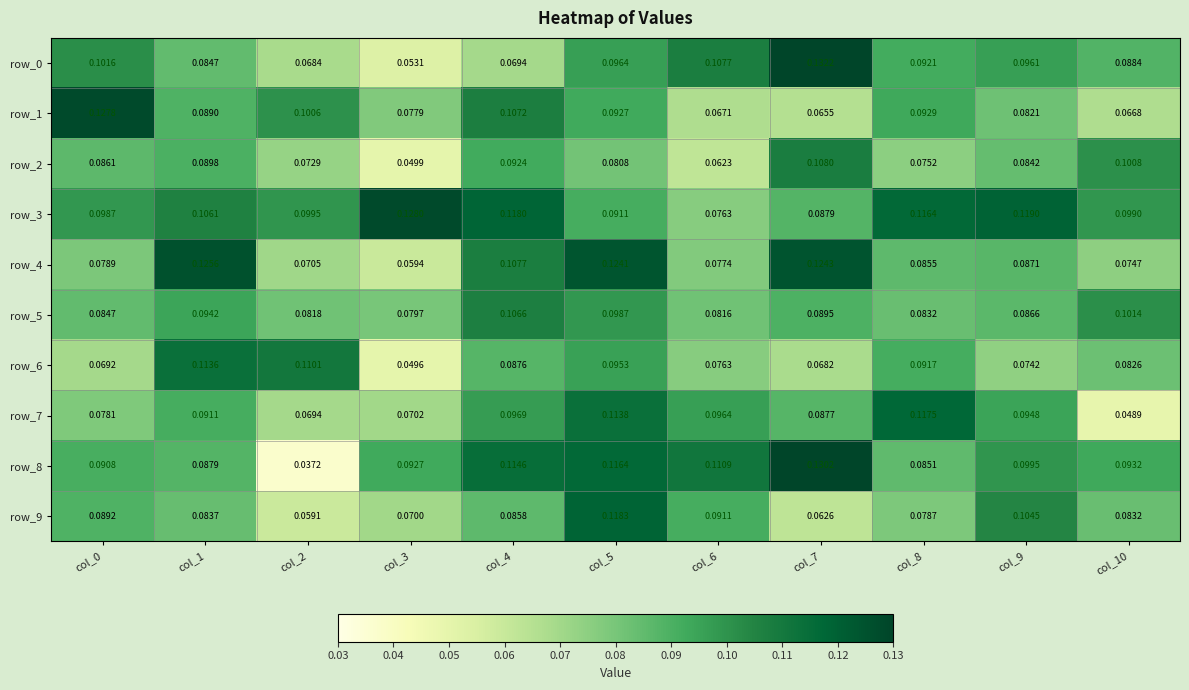

Which series has the largest range (max minus min)?

row_8